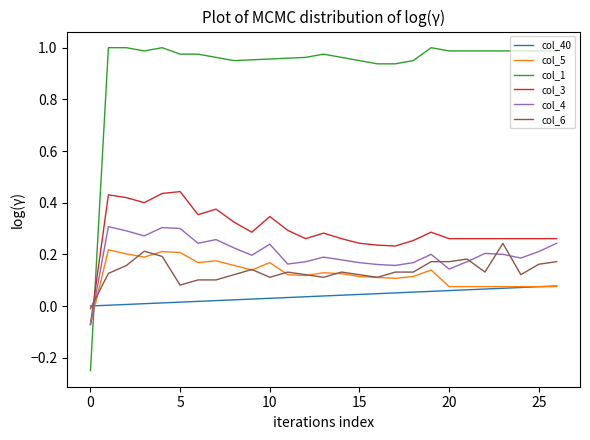

Which series has the largest total across all categories?

col_1